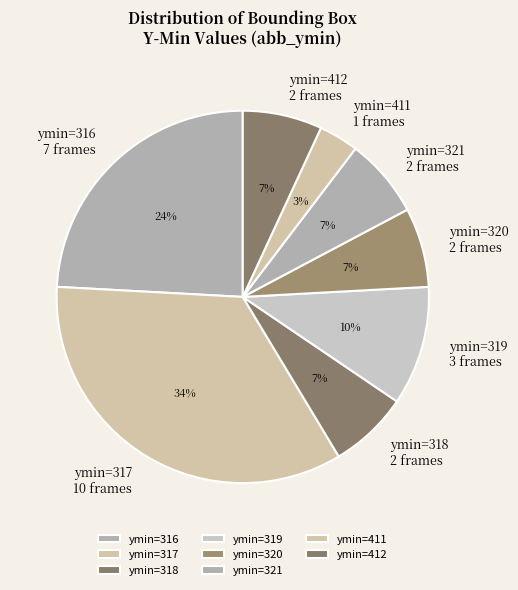

Which has a higher value, ymin=319 or ymin=412?

ymin=319